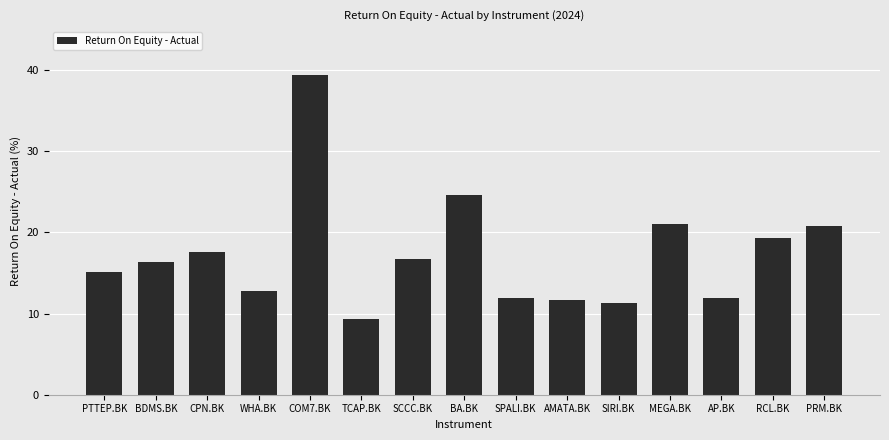

What position from the left is AMATA.BK?

10